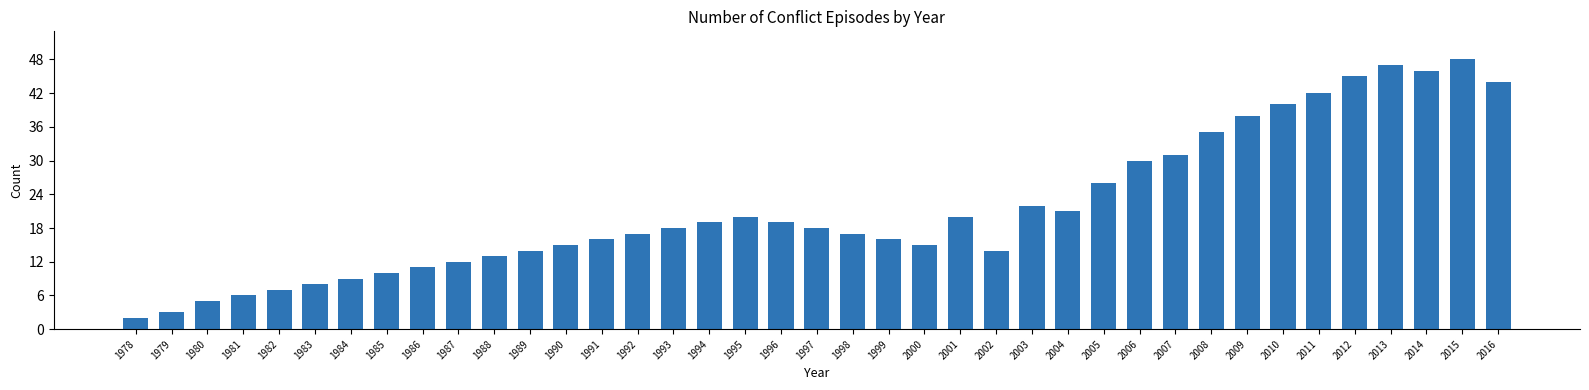

What is the ratio of the value at 1984 to the value at 2002?

0.6